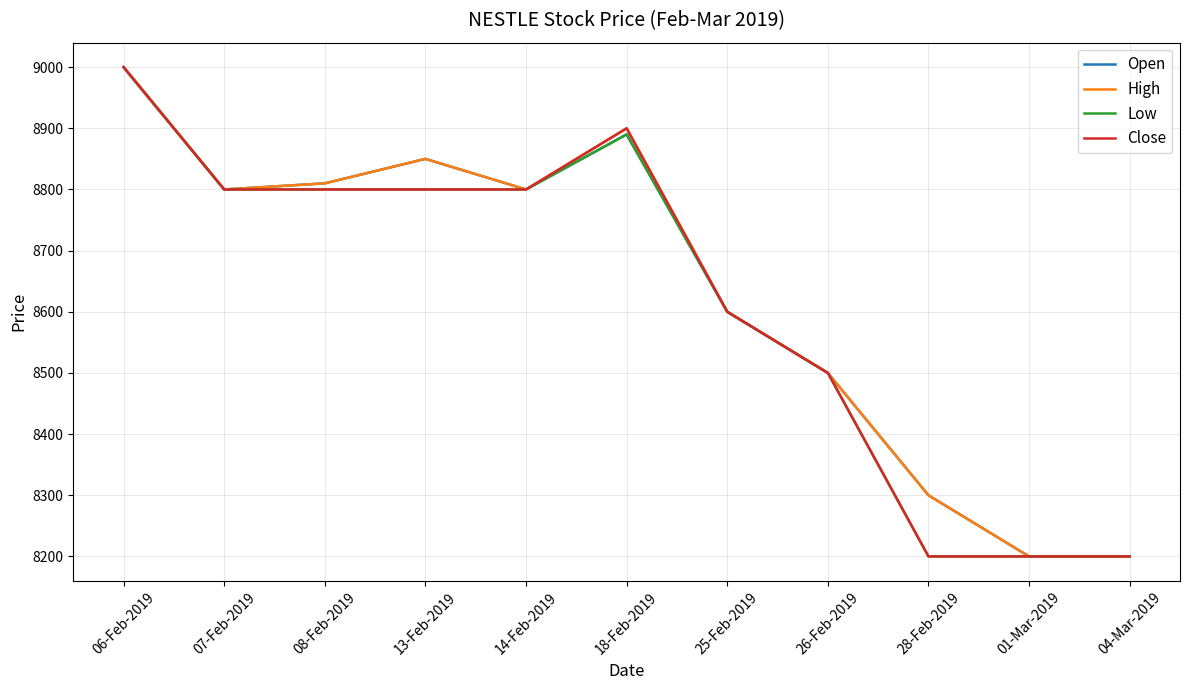

What is the difference between the highest and lowest values at 13-Feb-2019?

50